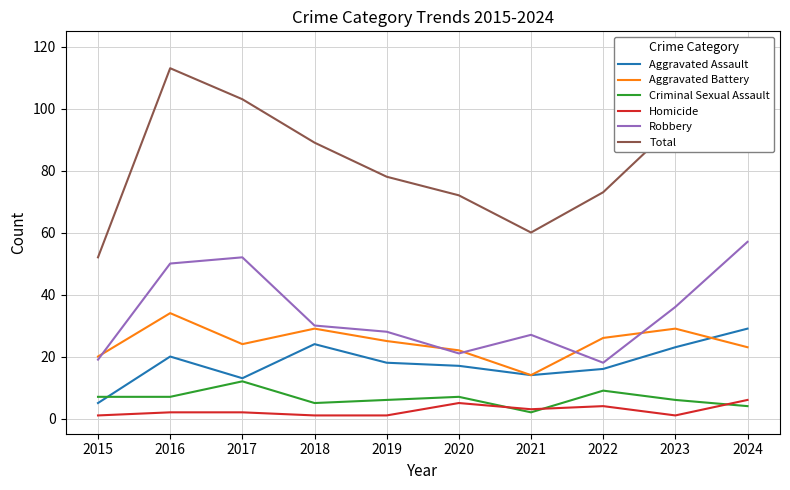

The Robbery series shows 30 at 2018. True or false?

True